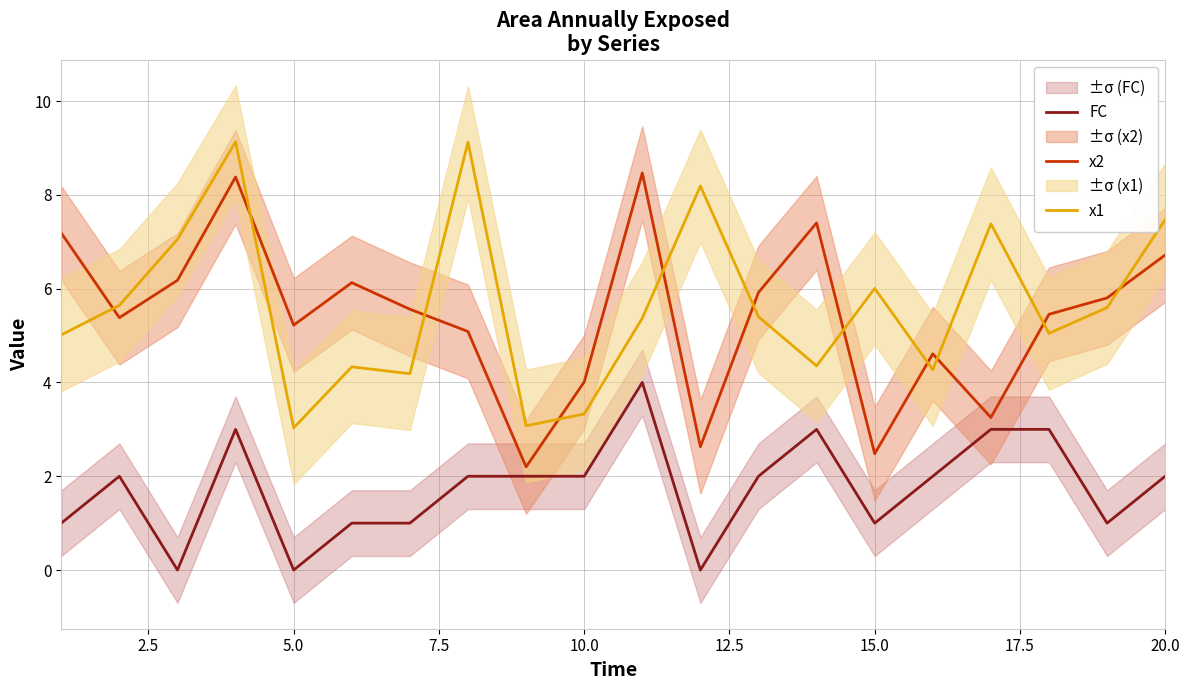

True or false: x2 has more than 1 interior local peaks.

True